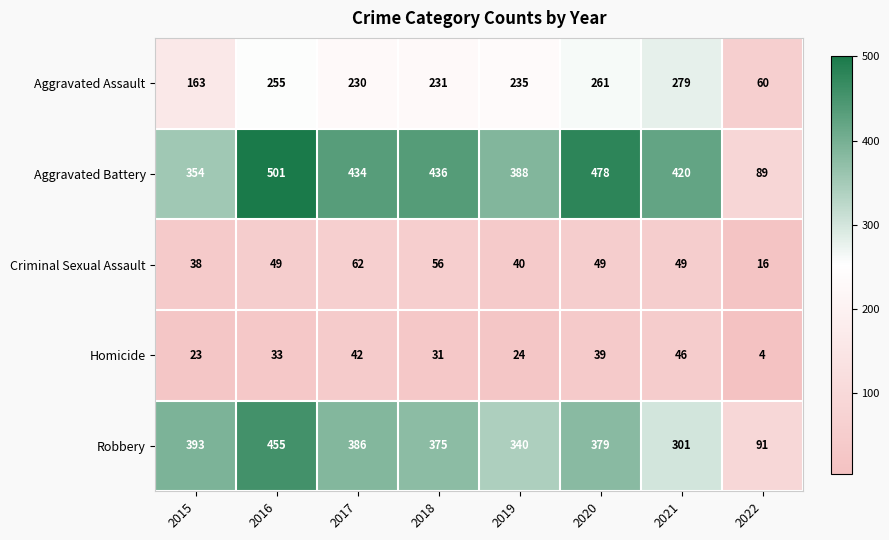

What is the difference between the maximum and minimum values in the Robbery series?

364